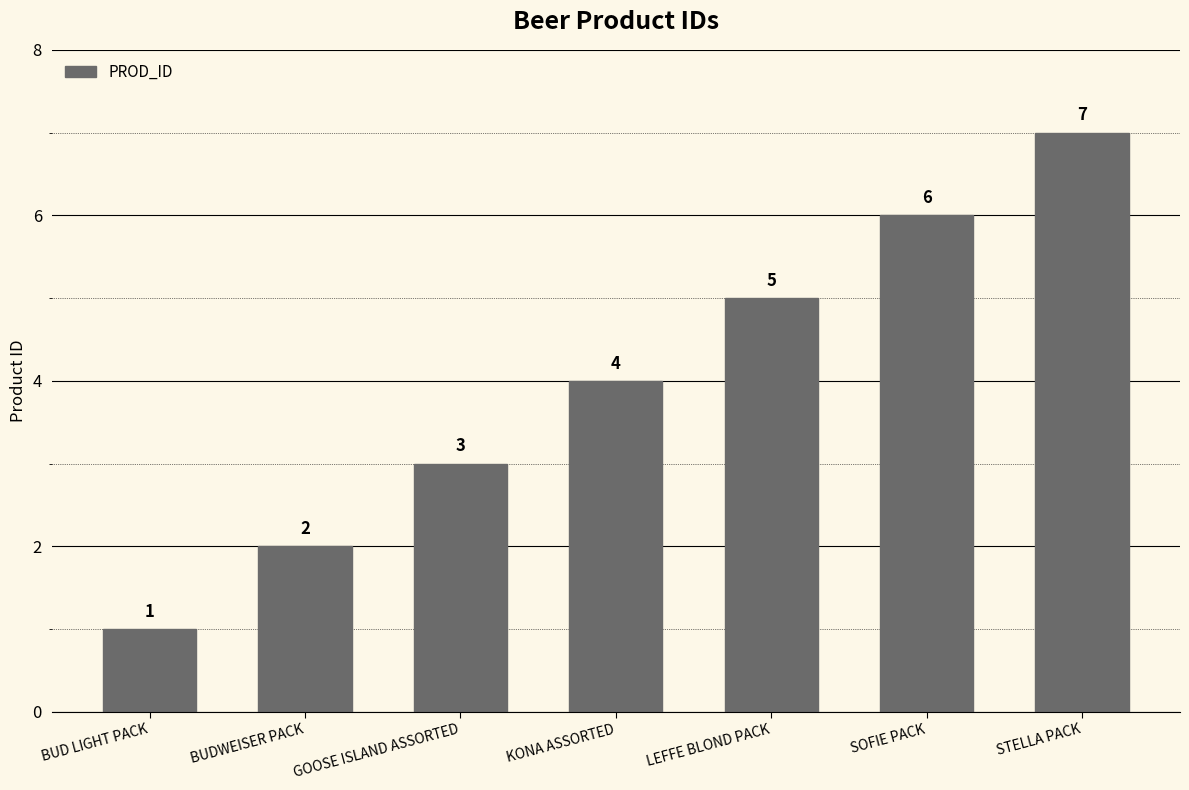

What is the maximum value shown in the chart?

7